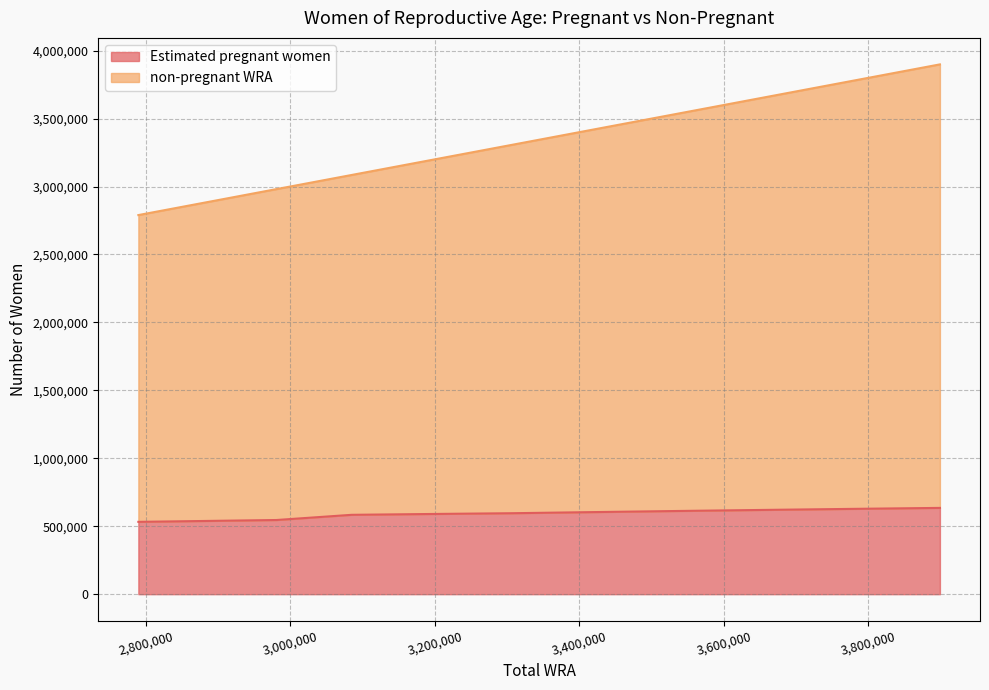

What are all the series names shown in the legend?

Estimated pregnant women, non-pregnant WRA